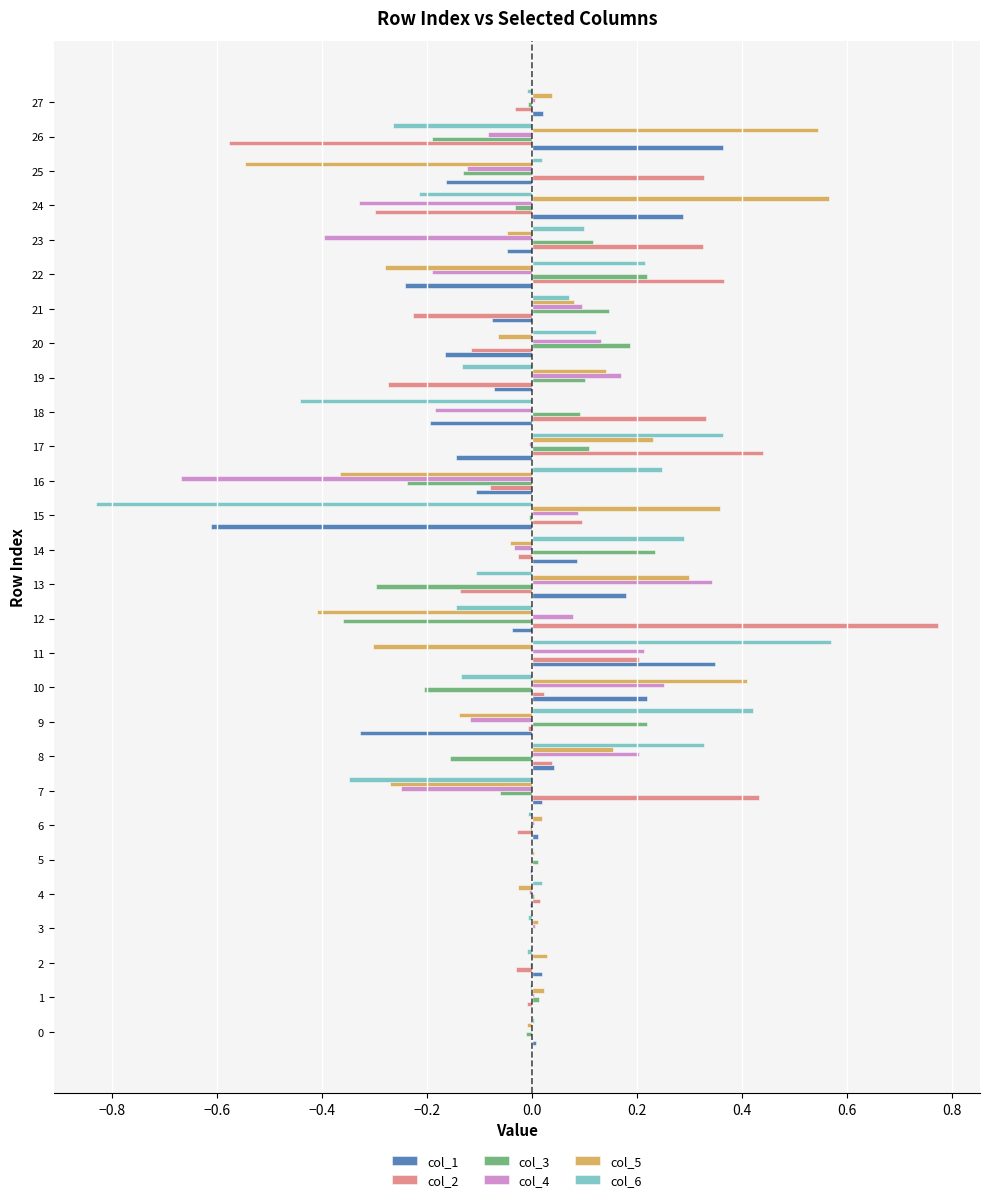

Is the value of col_2 at 25 greater than the value of col_1 at 20?

Yes